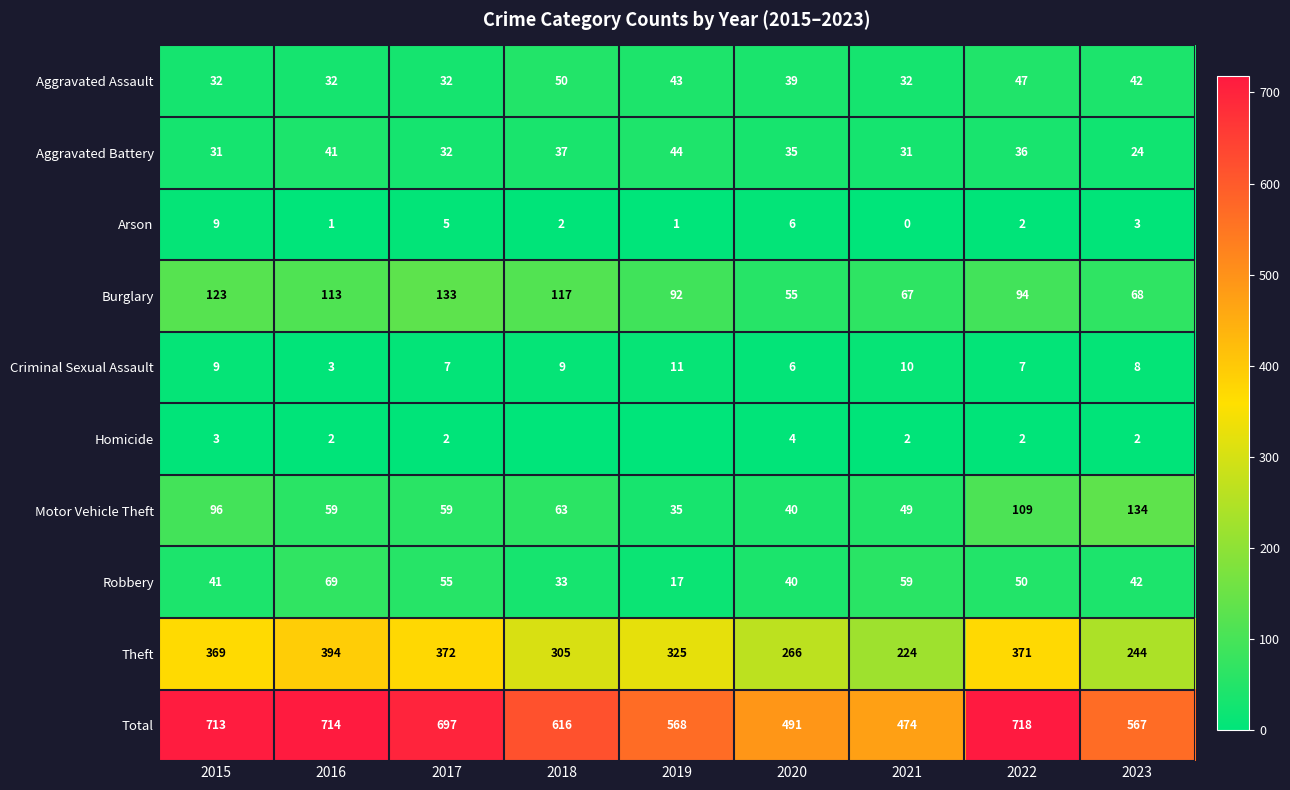

How many Criminal Sexual Assault values are between 7 and 9?

5